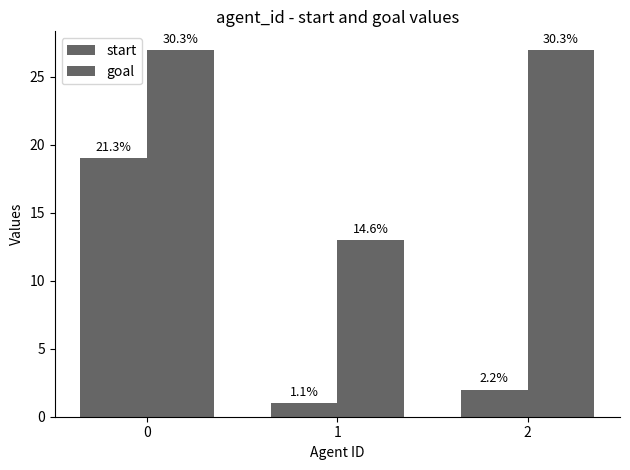

The start series shows 29 at 0. True or false?

False